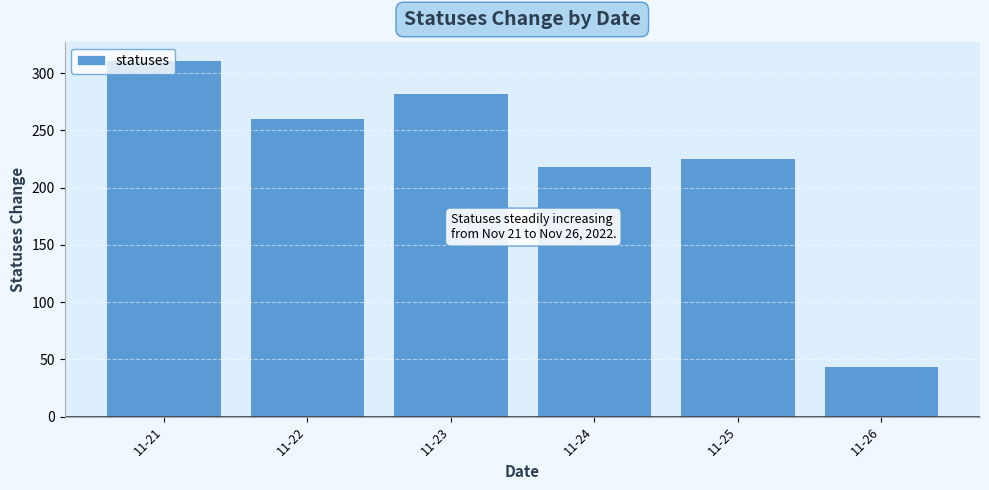

What is the average value?

224